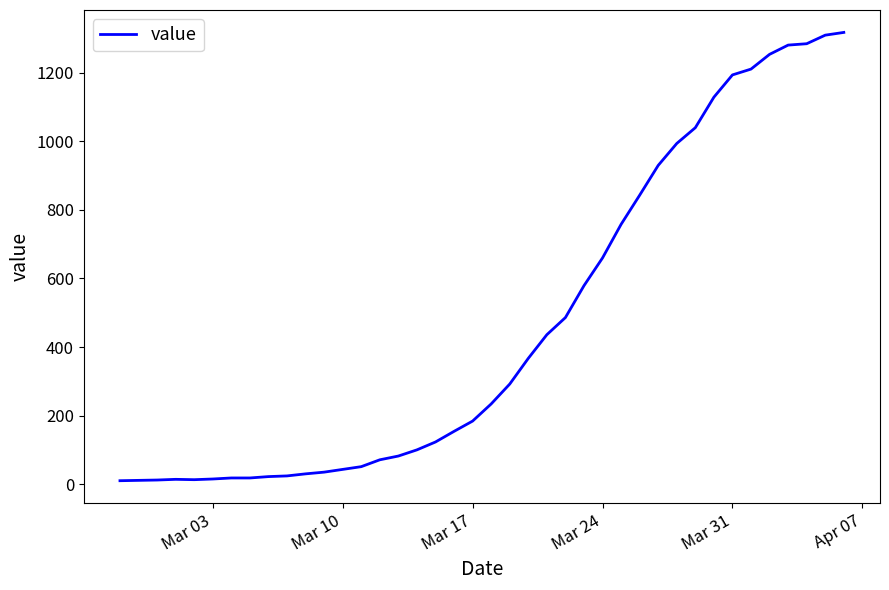

What is the greatest value displayed?

1318